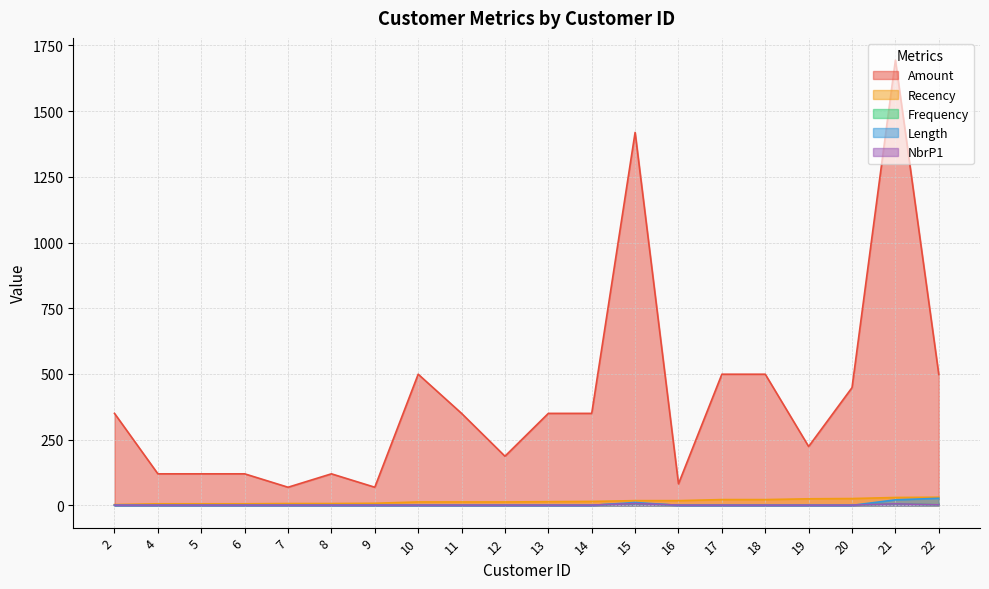

How many interior local peaks does the Frequency series have?

2